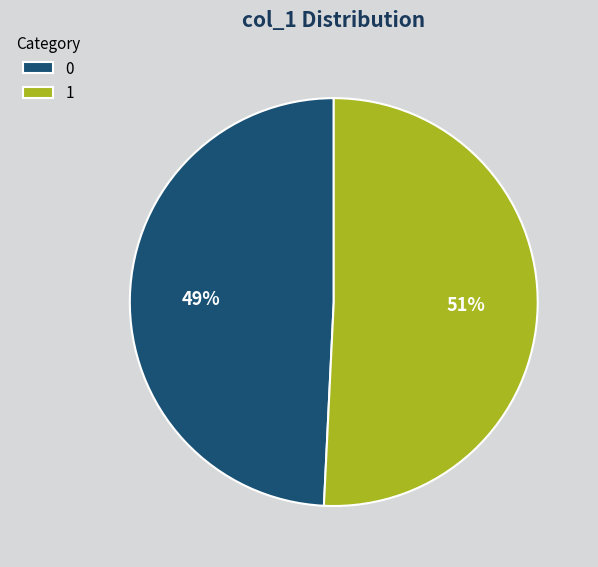

Approximately how many times larger is the value at 1 compared to 0?

1.0